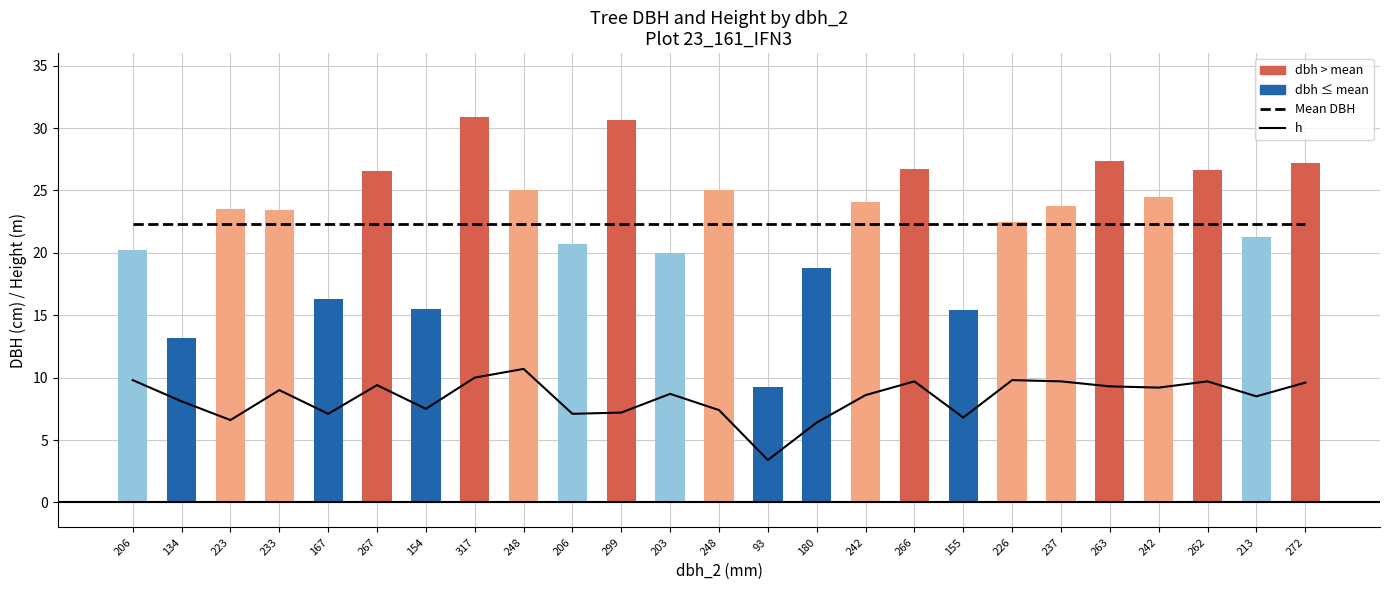

Are the bars horizontal?

No